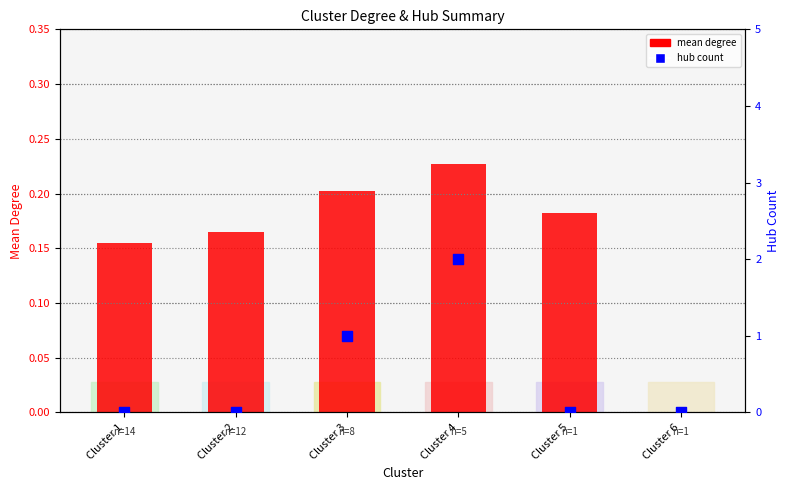

Which series has the largest total across all categories?

hub count